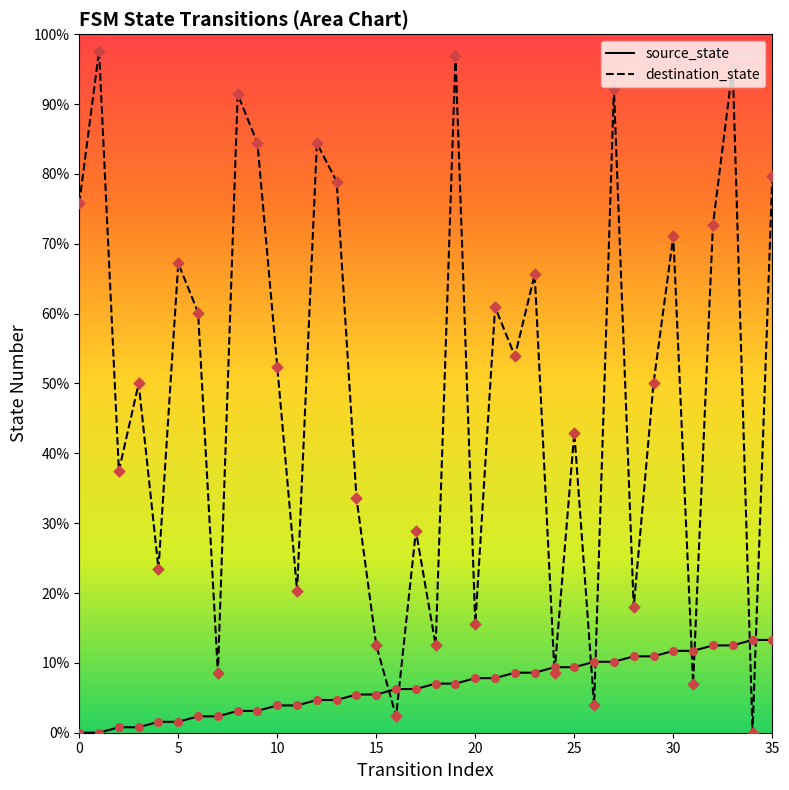

At which category is the sum across all series the highest?

33